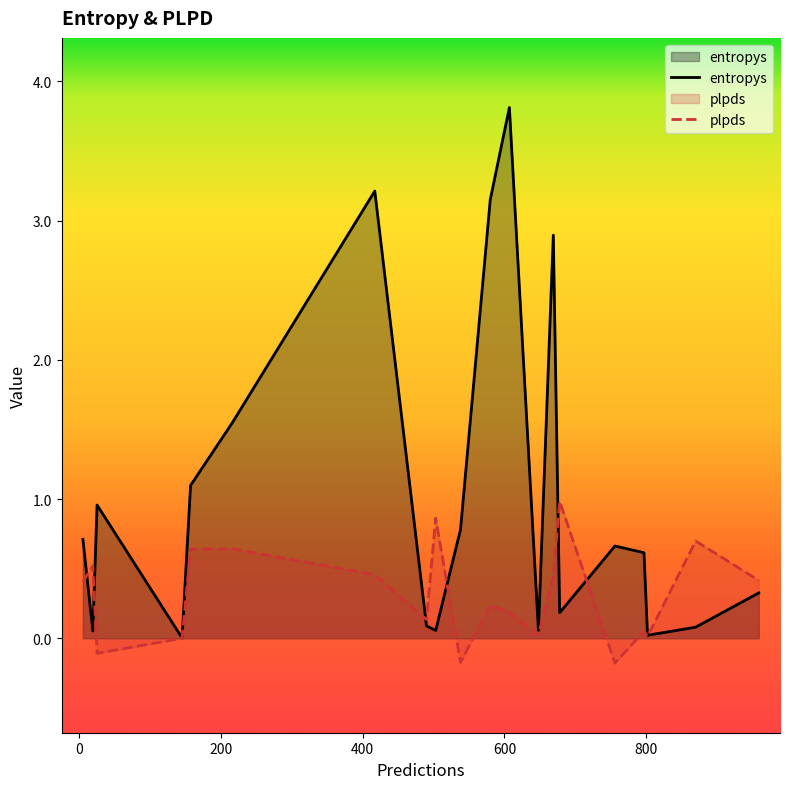

Which series has the largest total across all categories?

entropys